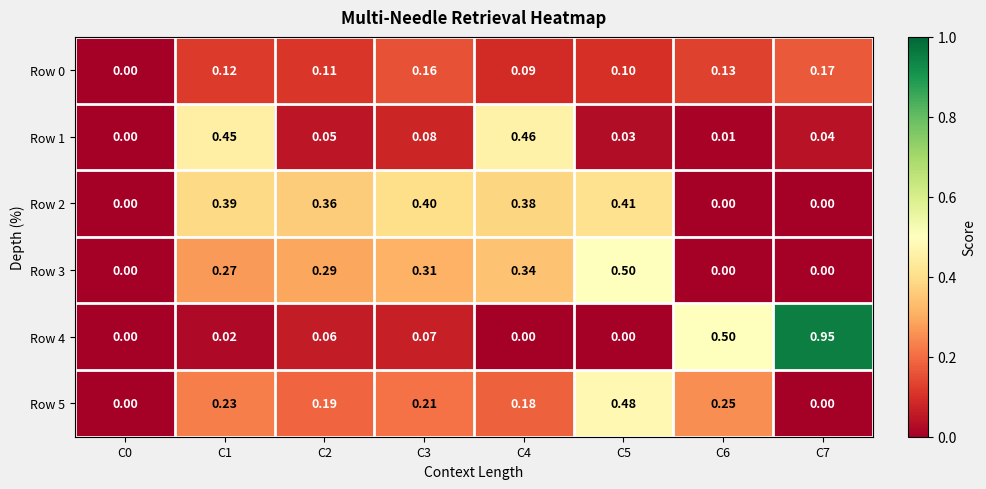

How many data points does each series have?

8